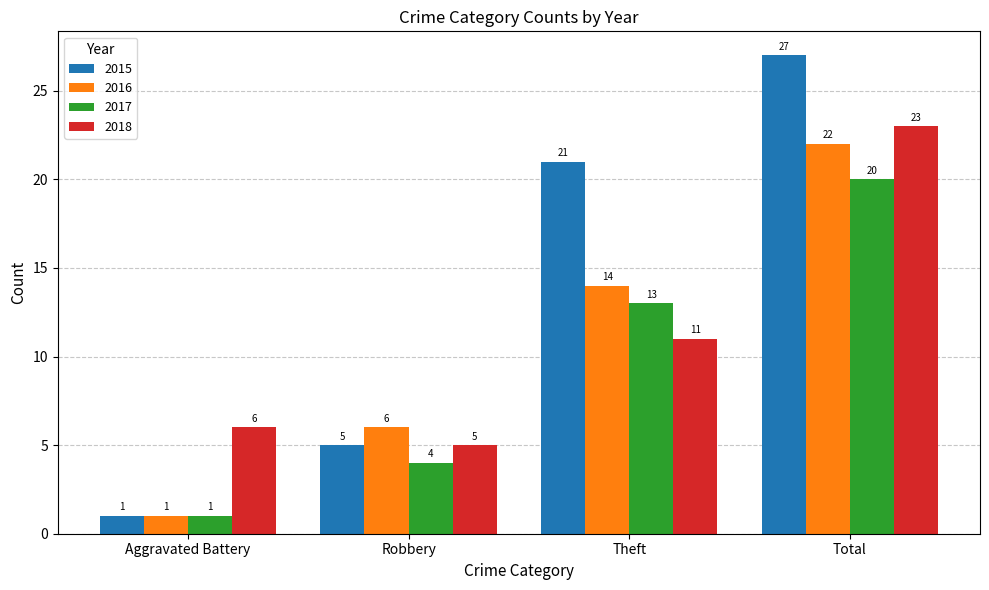

Reading left to right, extract all data points from this chart.

2015: 1	5	21	27
2016: 1	6	14	22
2017: 1	4	13	20
2018: 6	5	11	23